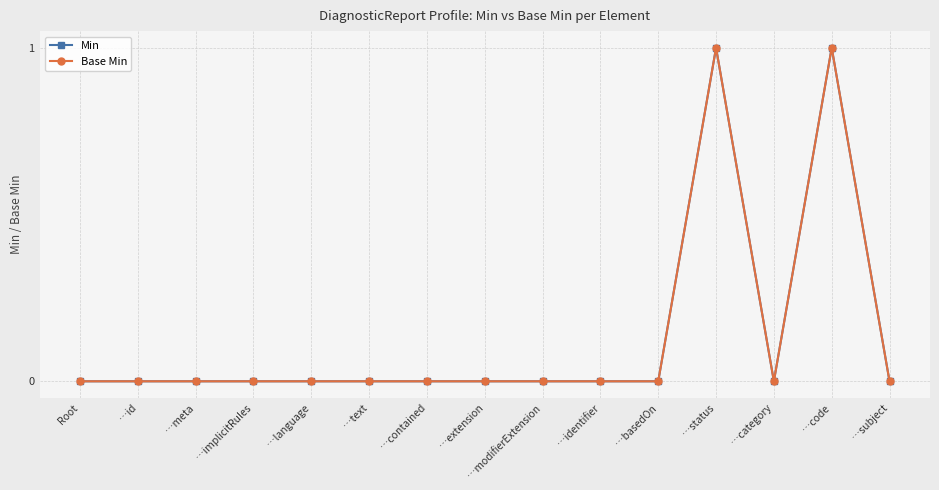

True or false: Base Min and Min cross at least once.

False